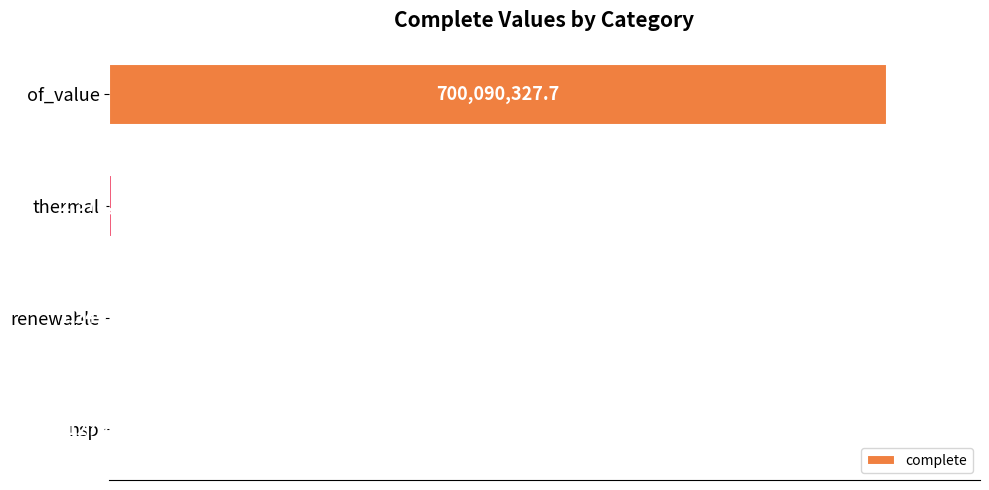

Where is the data nearest to the value 350109092?

thermal